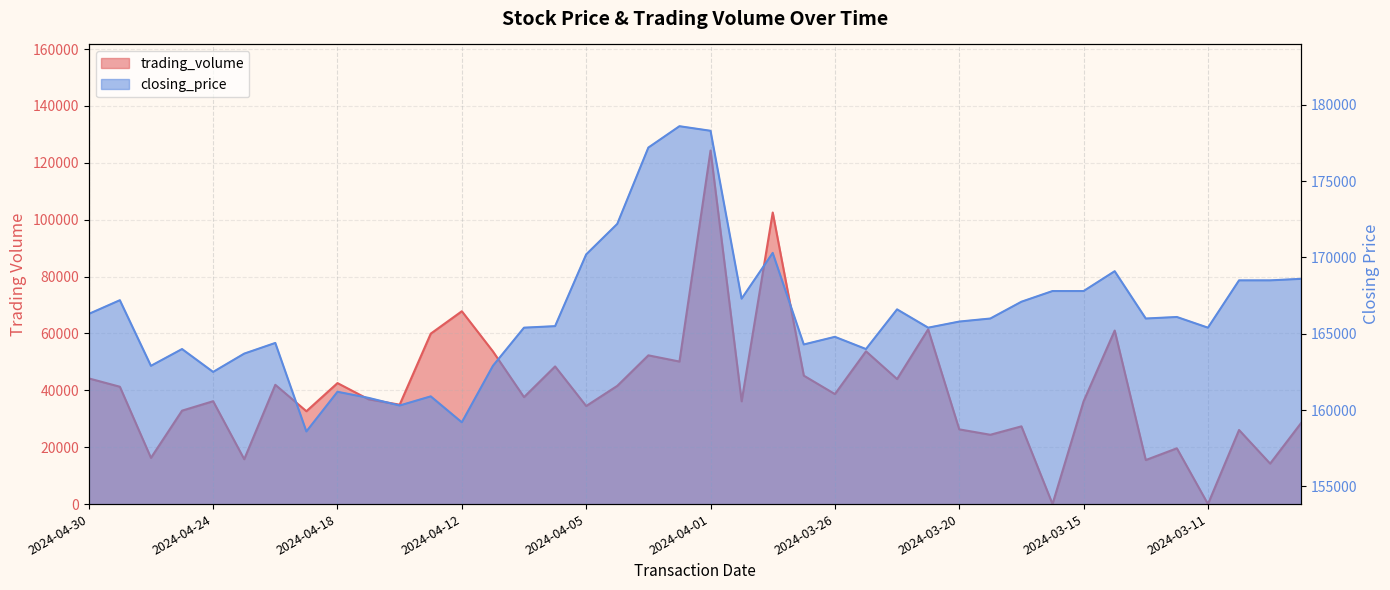

How many categories are shown in the chart?

40